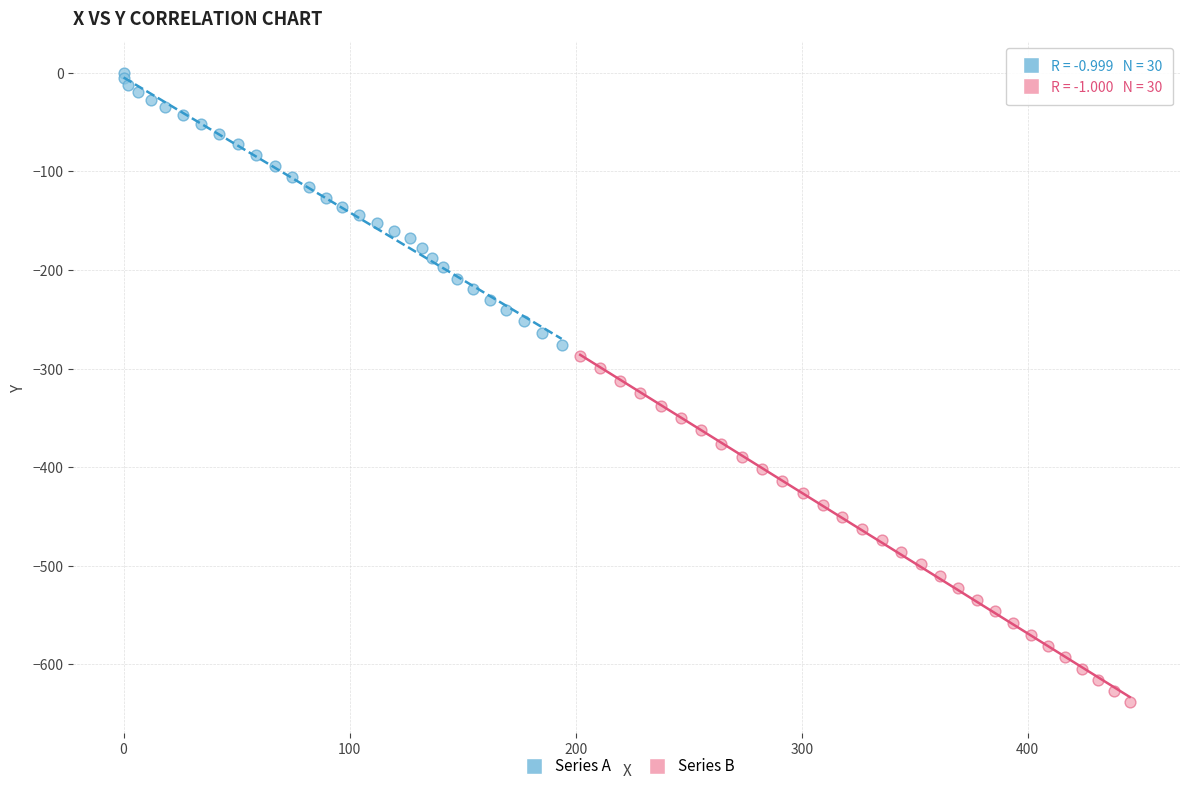

Which series contains the lowest Y value?

Series B